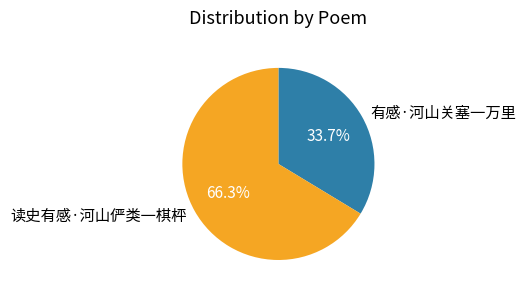

To the nearest percent, what percentage of the pie is 有感·河山关塞一万里?

34%